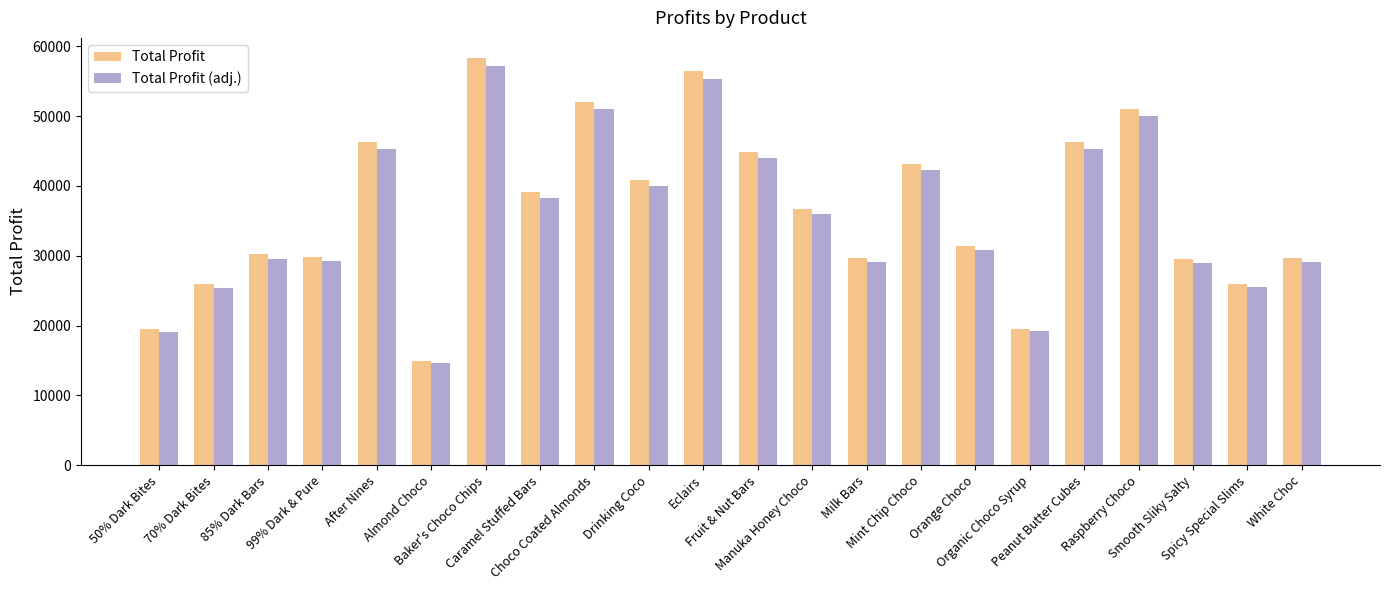

At which label does Total Profit (adj.) reach its minimum?

Almond Choco